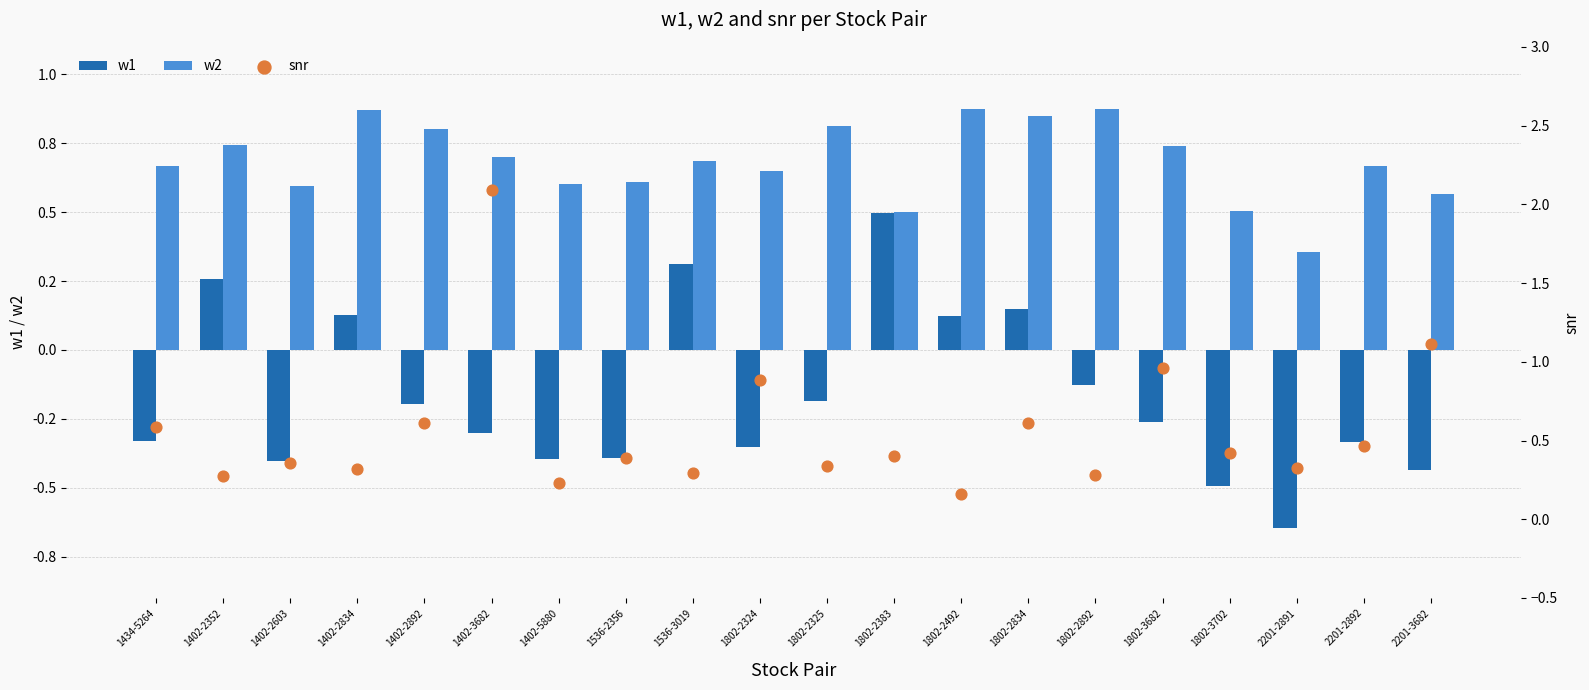

Which series contains the lowest Y value?

w1